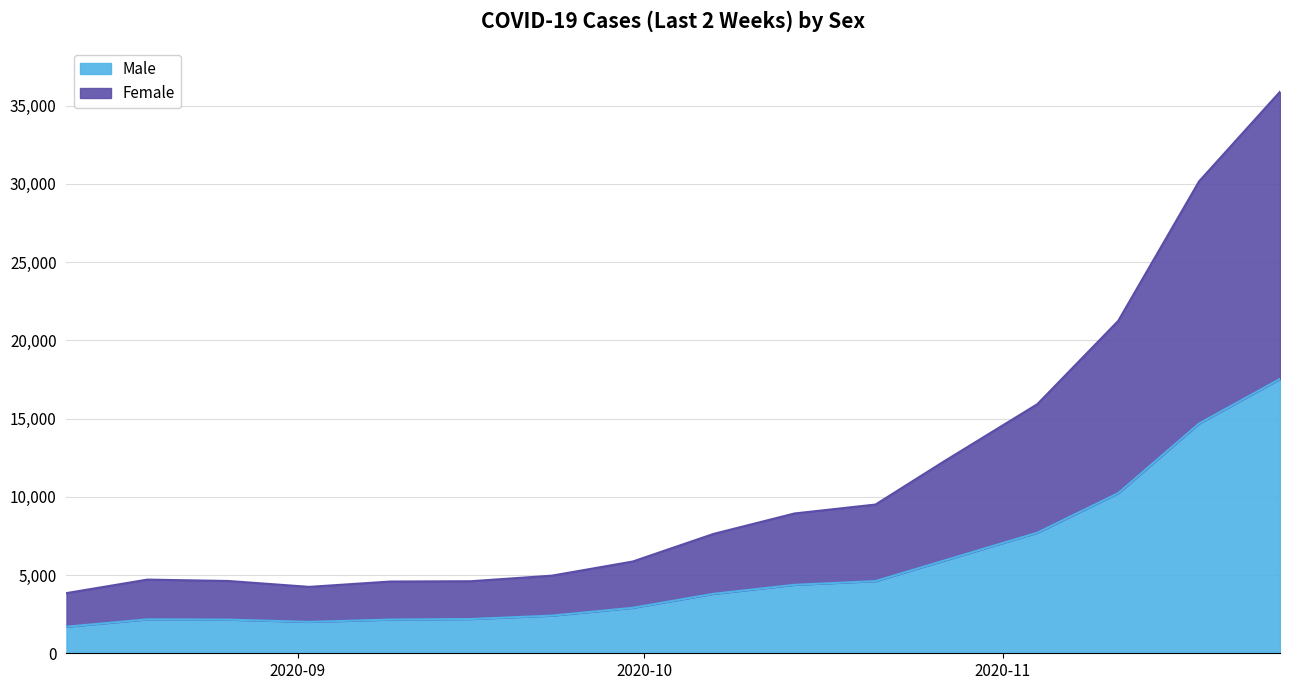

Is the value of Male at 2020-11-04 greater than the value of Female at 2020-08-26?

Yes